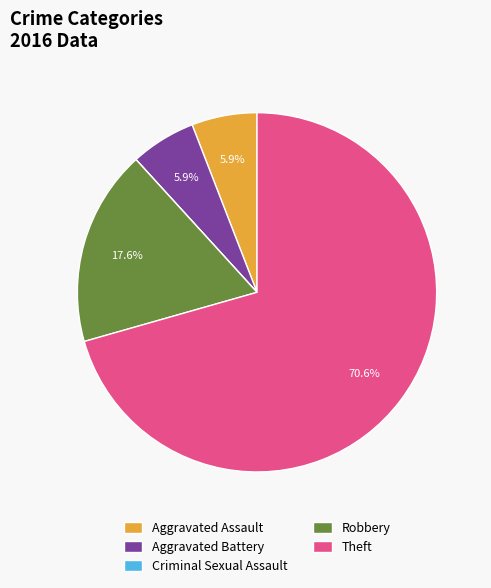

What percentage is the Robbery slice, to the nearest percent?

18%